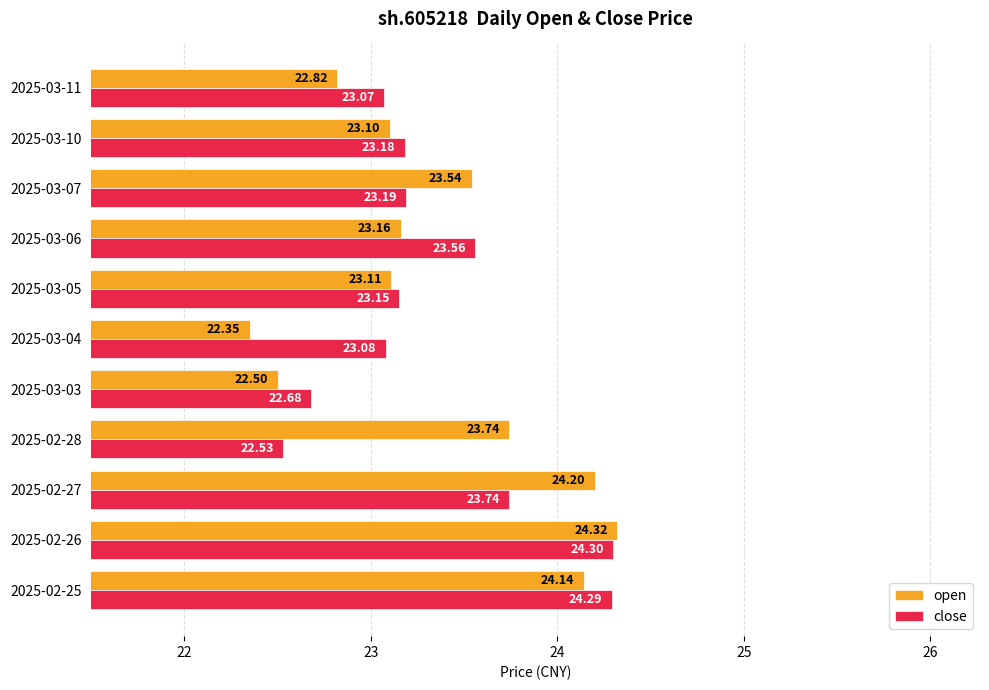

At how many categories does at least one series exceed 23?

10